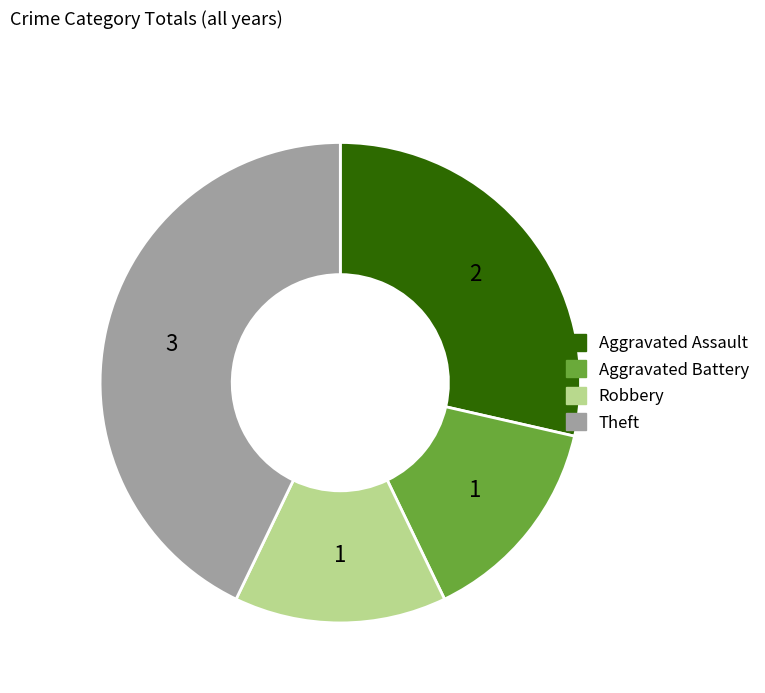

Is the sum of Robbery and Aggravated Assault greater than half?

No